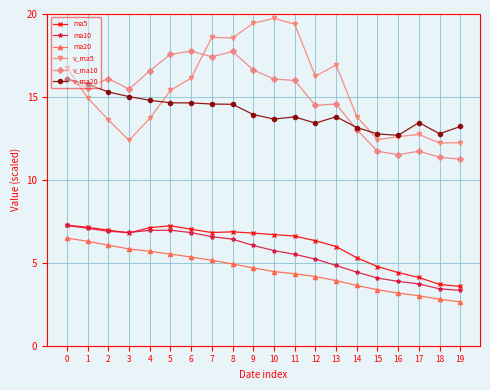

Which series has the widest spread of values?

v_ma5